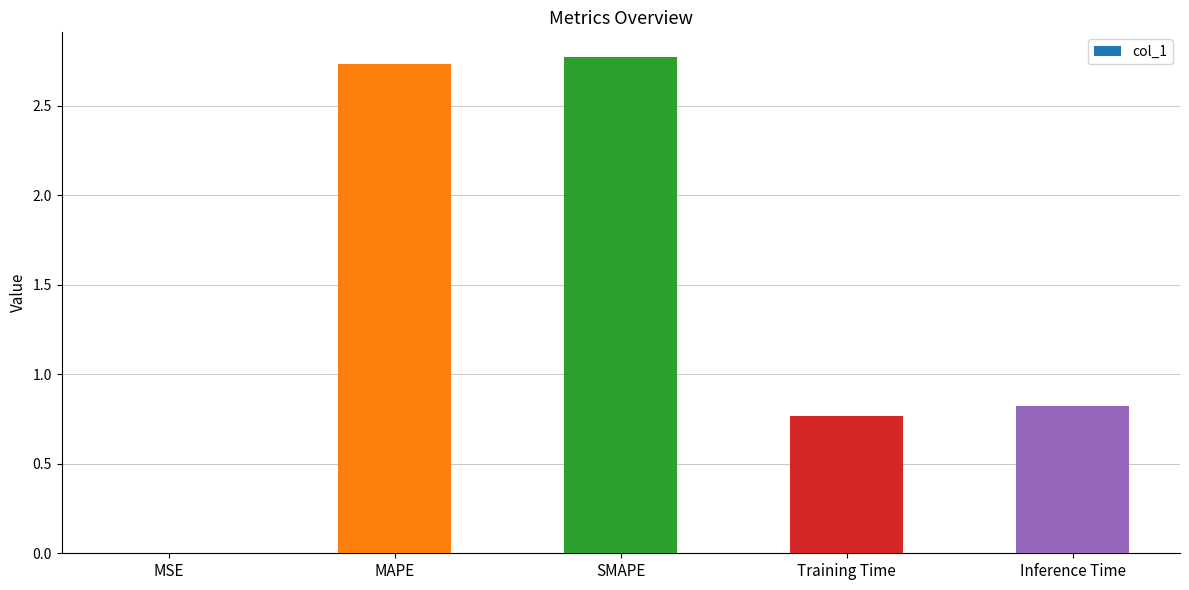

What is the sum of all values?

7.1